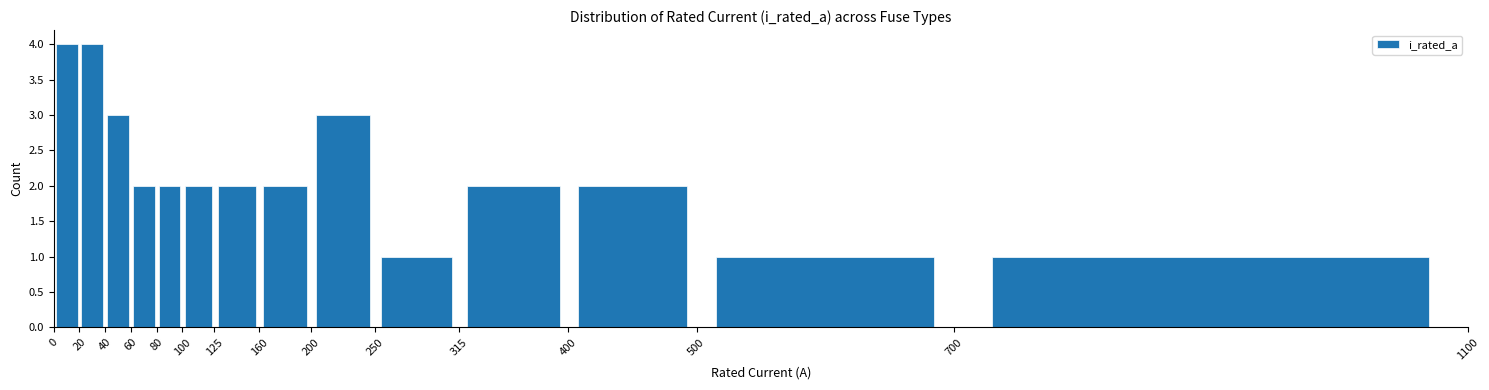

Reading left to right, list every bar in this chart as the range it spans on the x-axis followed by its height. The values are not printed on the chart, so give them approximately, as read against the axis.

0 to 20: 4
20 to 40: 4
40 to 60: 3
60 to 80: 2
80 to 100: 2
100 to 125: 2
125 to 160: 2
160 to 200: 2
200 to 250: 3
250 to 315: 1
315 to 400: 2
400 to 500: 2
500 to 700: 1
700 to 1100: 1